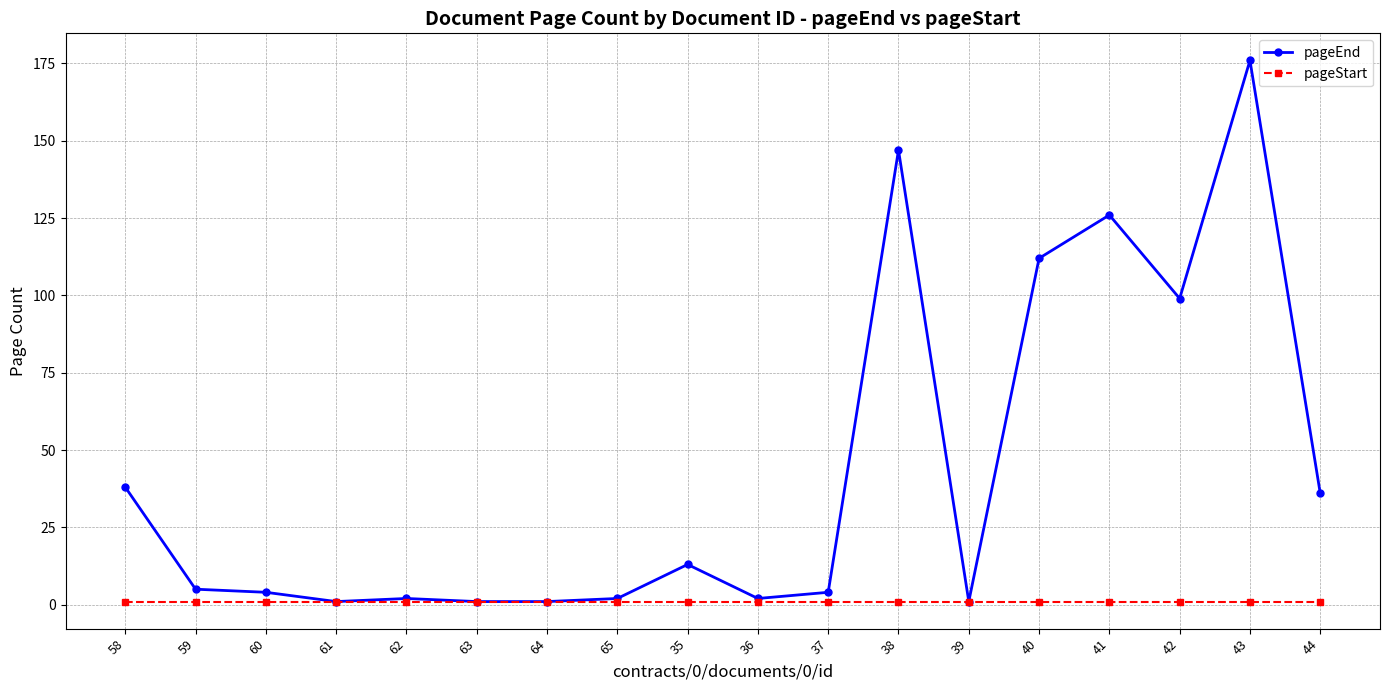

What is the label of the 18th point from the right?

58